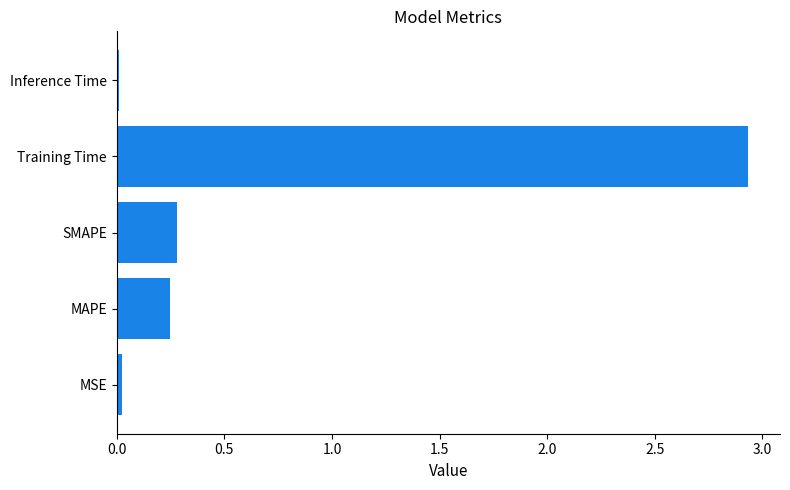

What is the sum of all values?

3.5